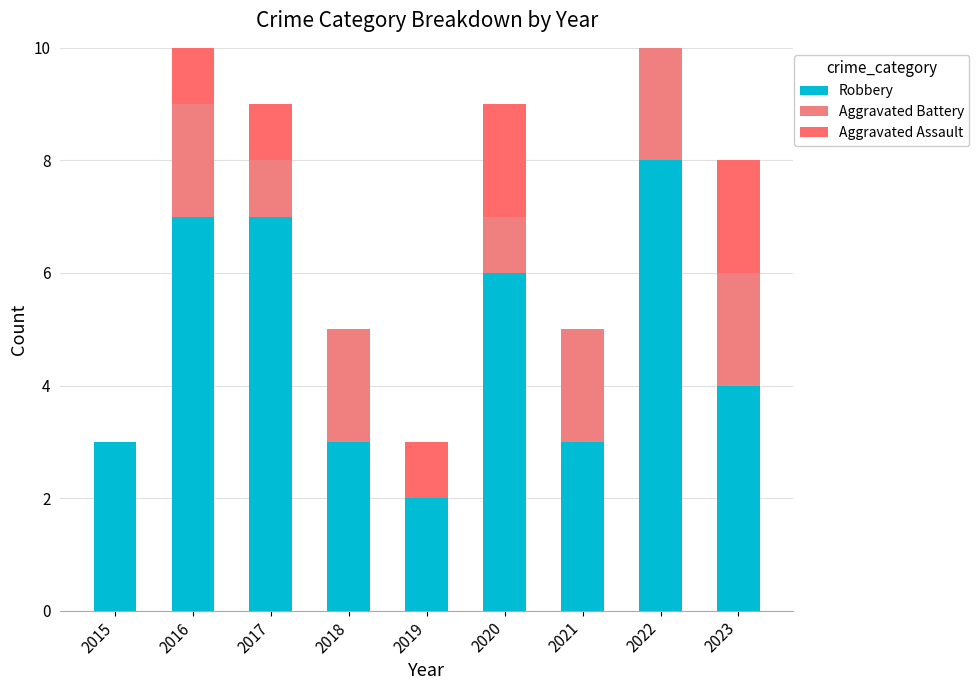

What are all the series names shown in the legend?

Robbery, Aggravated Battery, Aggravated Assault